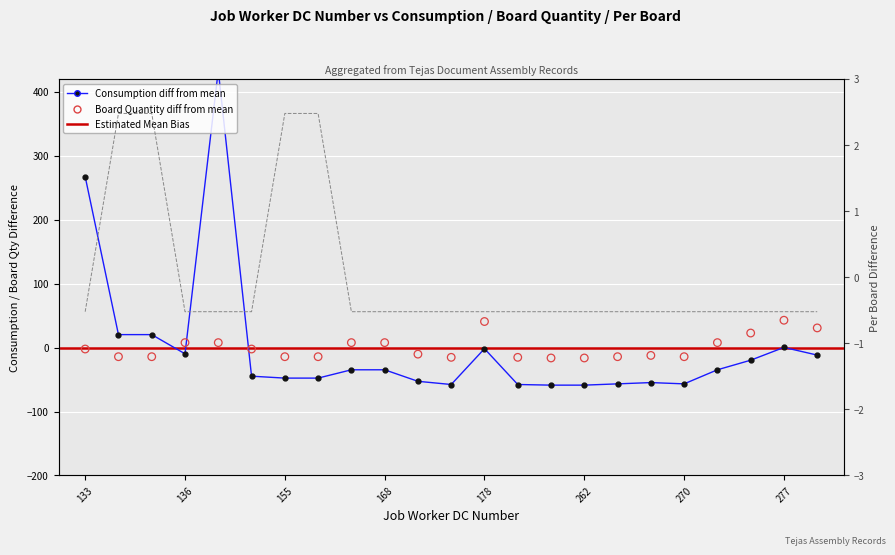

Is the value of Consumption at 134 greater than the value of Board Quantity at 238?

Yes